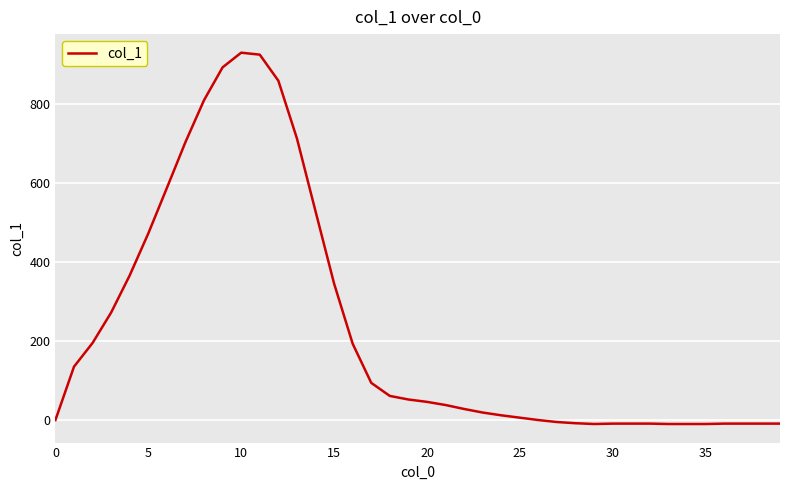

What is the difference between the maximum and minimum values?

939